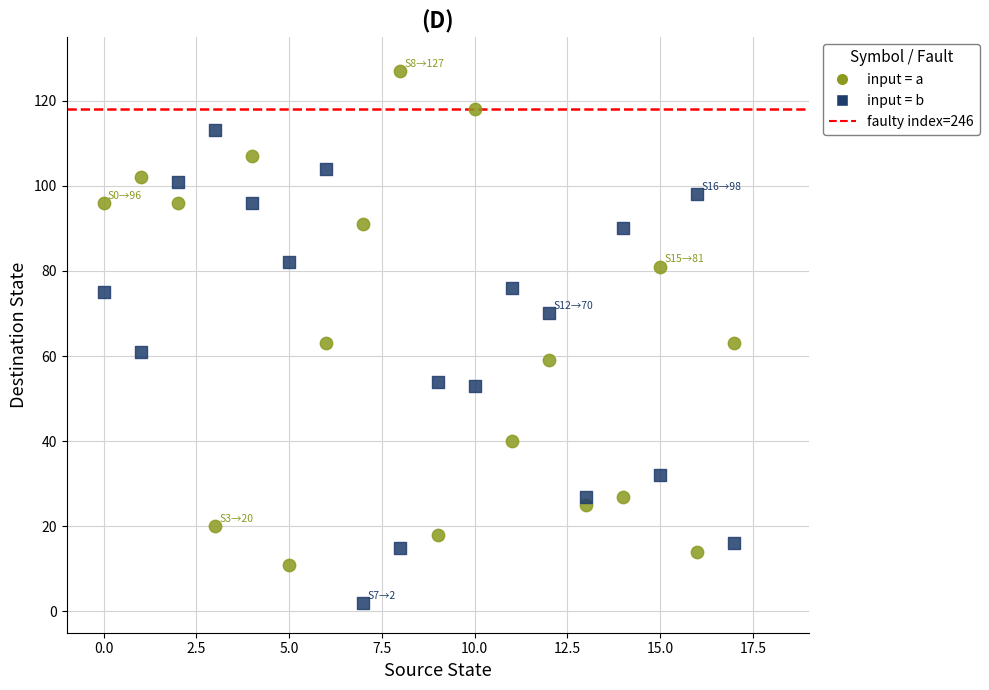

Across all data points, what is the range of Y values (max minus min)?

125